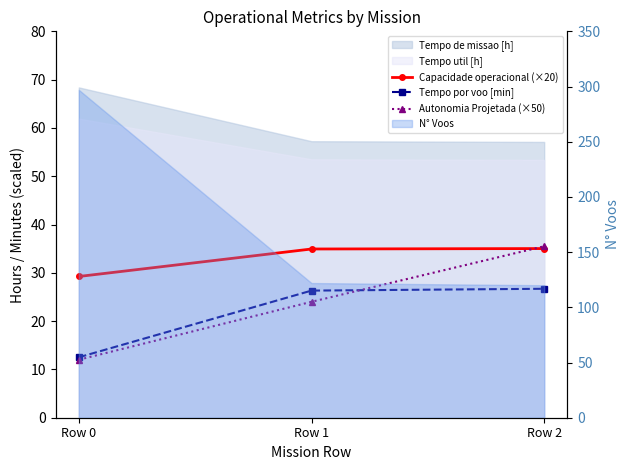

Count the number of categories in the chart.

3